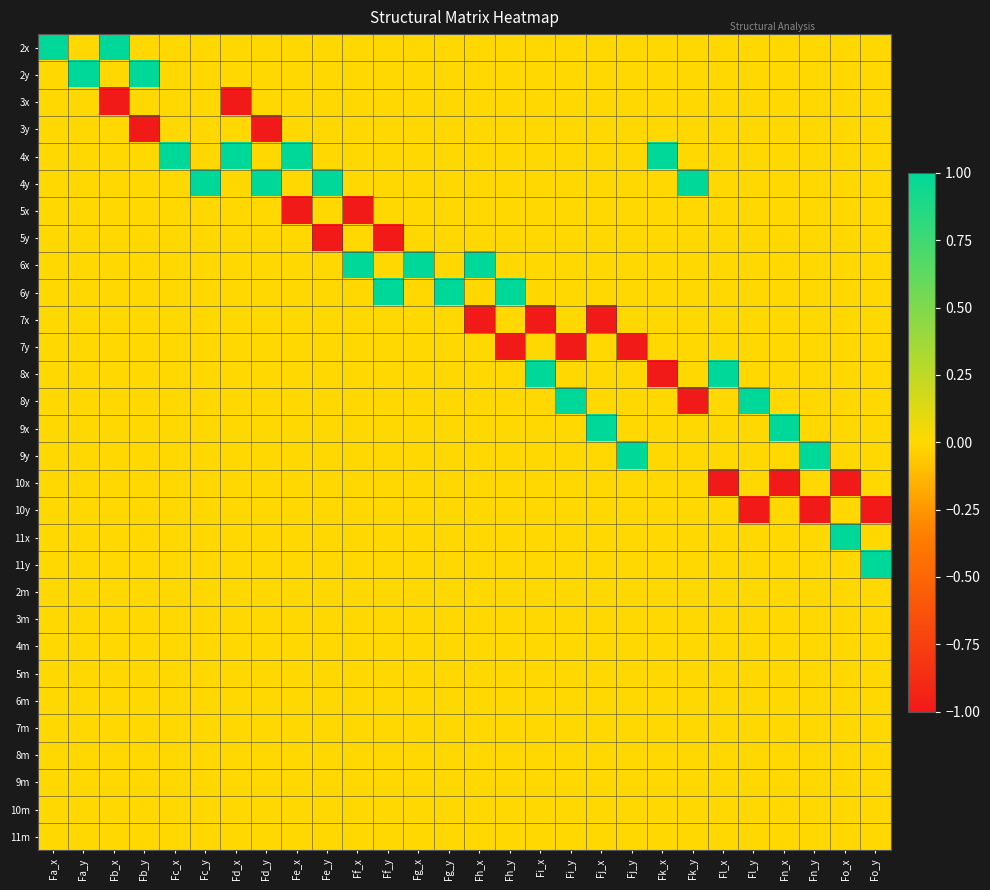

How many series are shown in this chart?

30